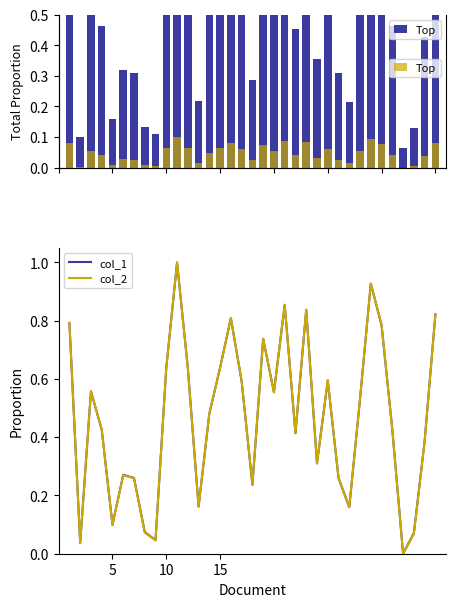

What is the highest value of the col_1 series?

1.0